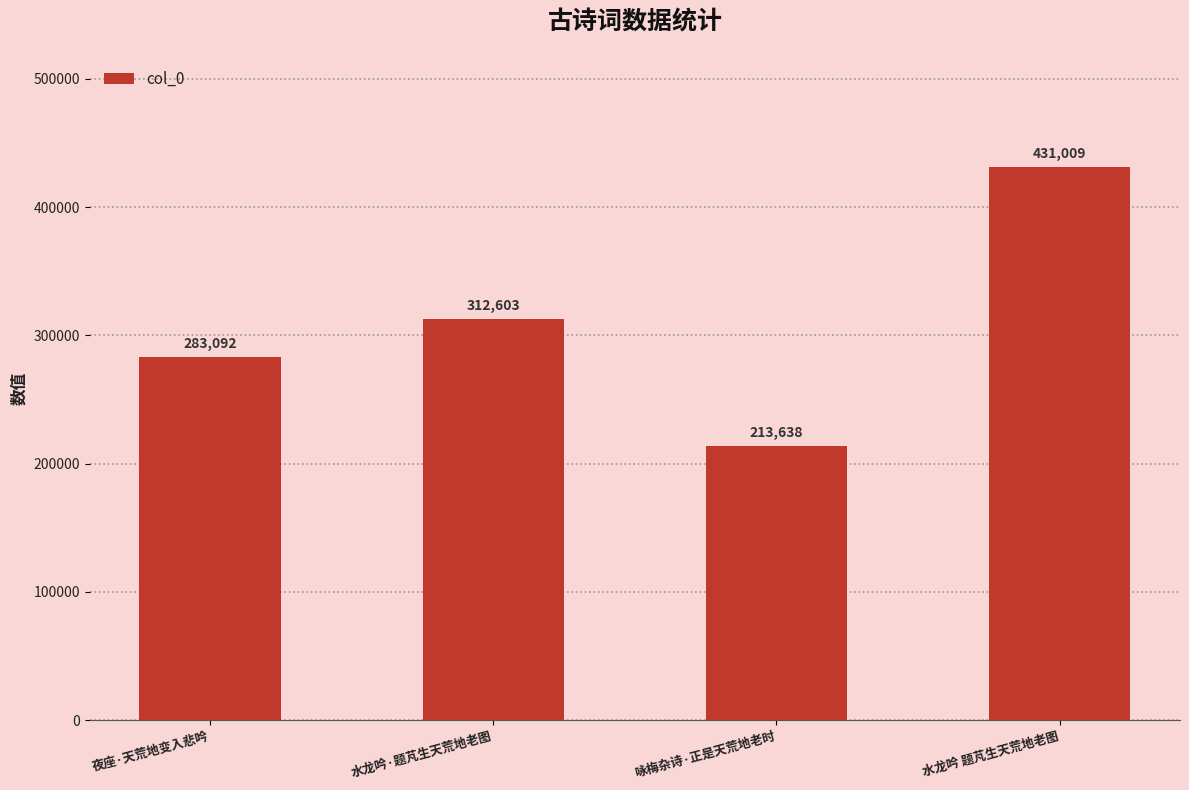

What is the difference between the second highest and minimum values?

98965